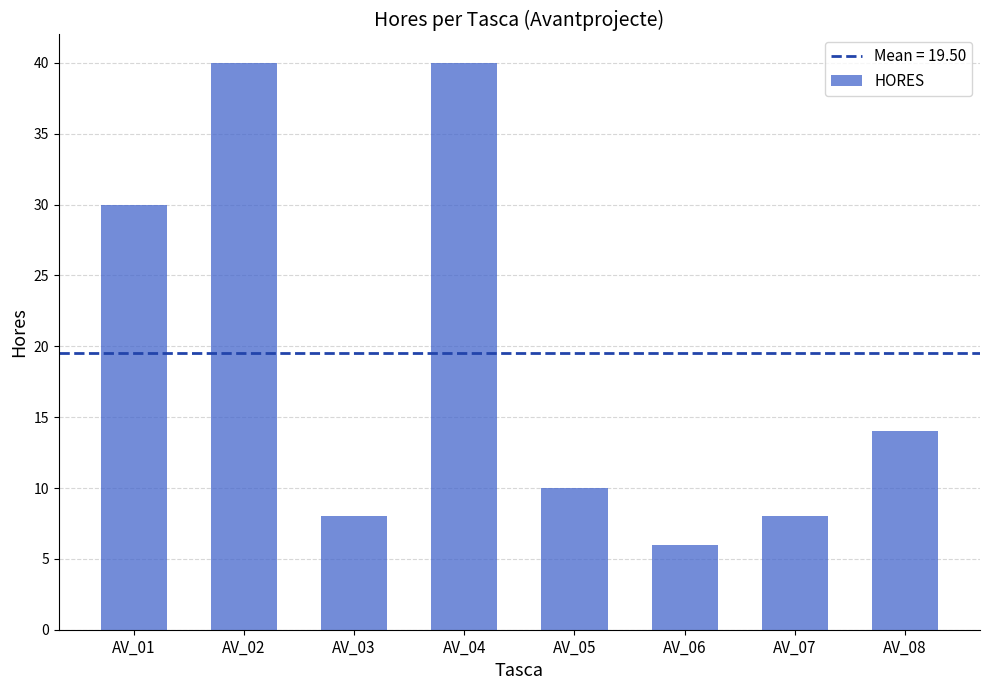

Read the value at AV_05.

10